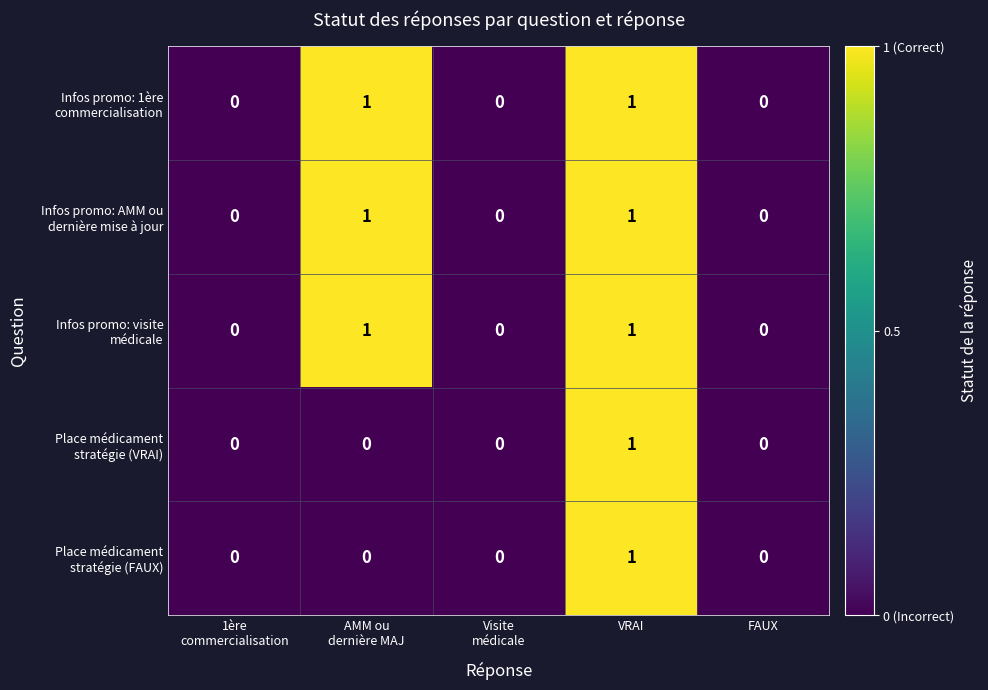

At which category is the sum across all series the highest?

VRAI